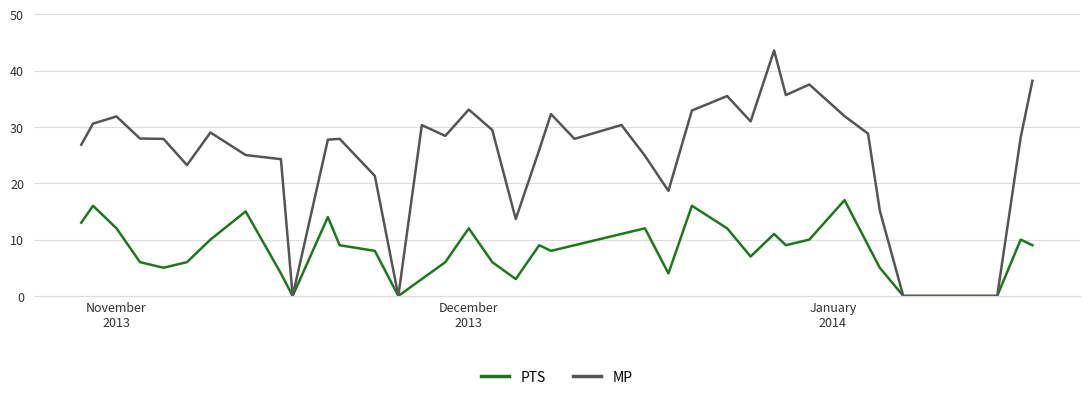

Which series has the largest range (max minus min)?

MP